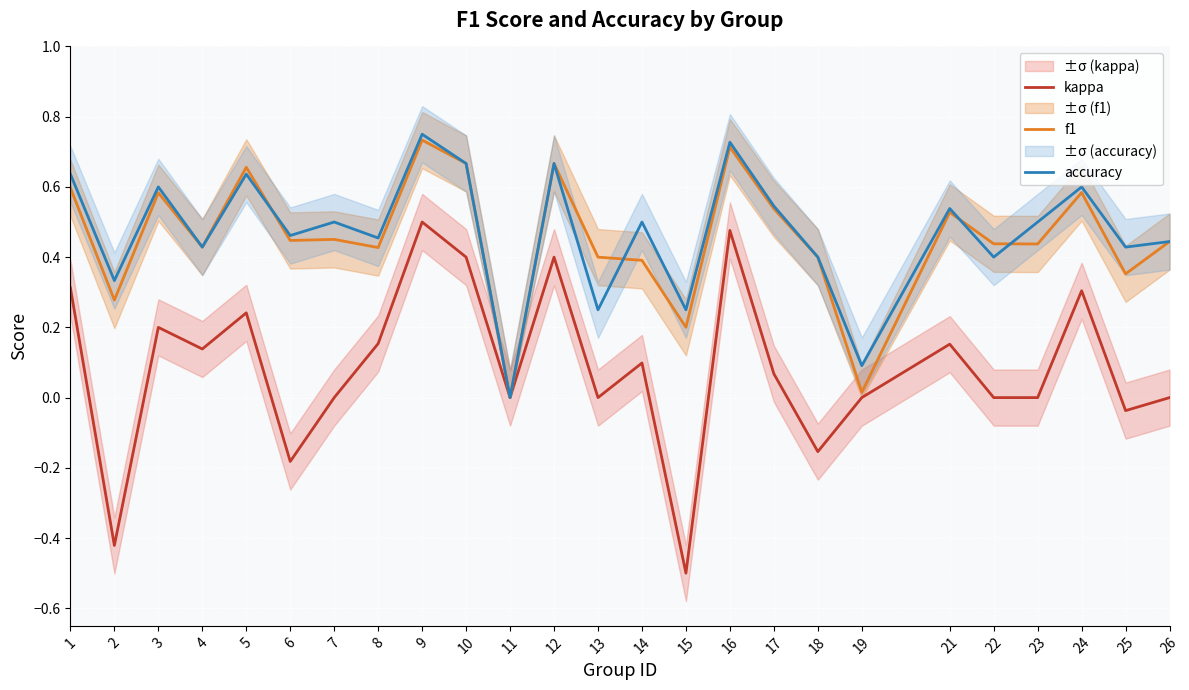

What is the difference between the f1 values at 8 and 21?

0.1